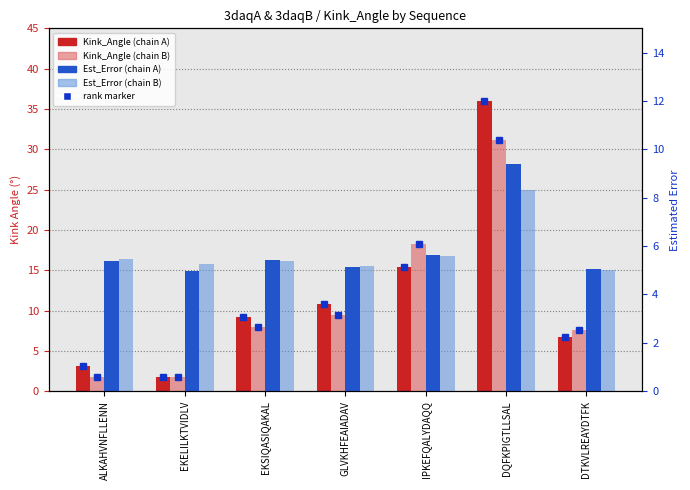

At DQFKPIGTLLSAL, list the series in order from smallest to largest.

Est_Error (B), Est_Error (A), Kink_Angle (B), Kink_Angle (A)